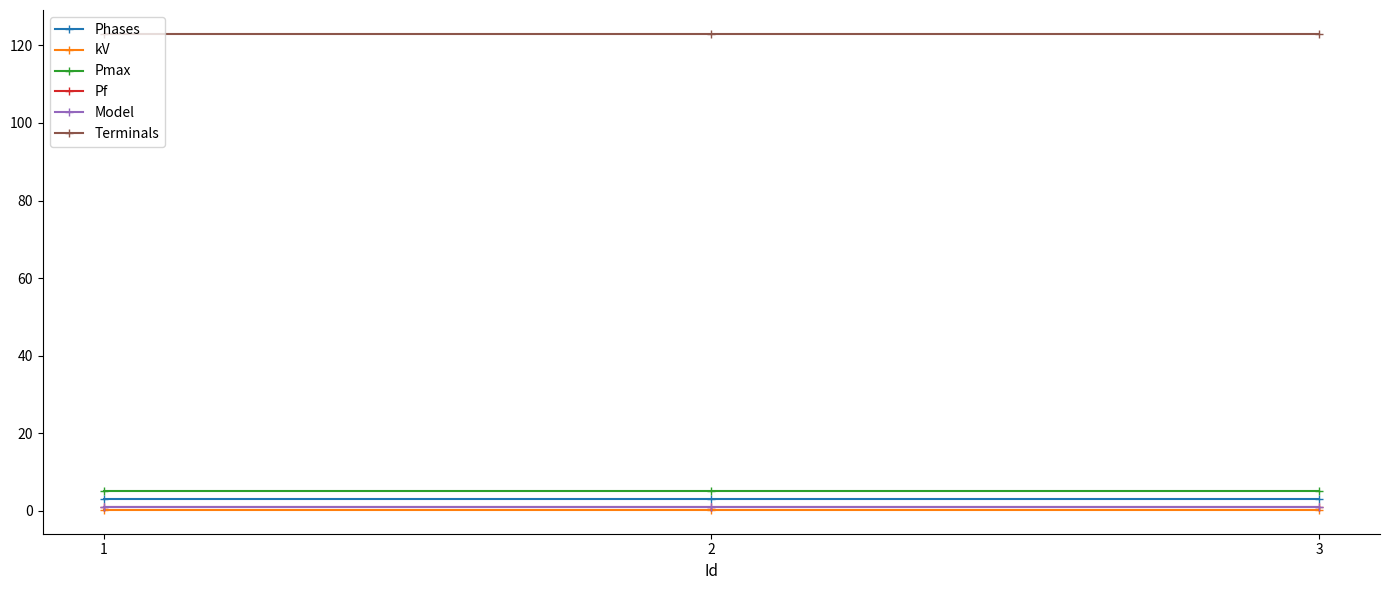

Which series has the largest range (max minus min)?

Phases